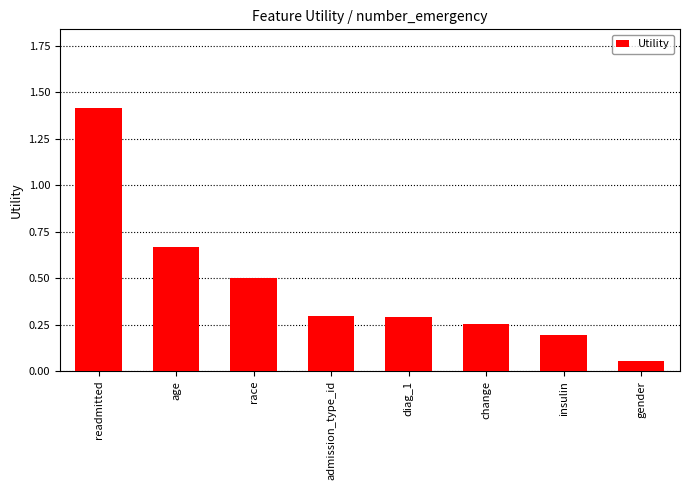

Approximately how many times larger is the value at age compared to readmitted?

0.5